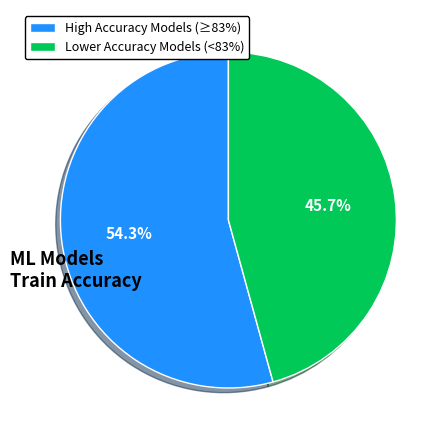

What is the ratio of the value at High Accuracy Models (≥83%) to the value at Lower Accuracy Models (<83%)?

1.2